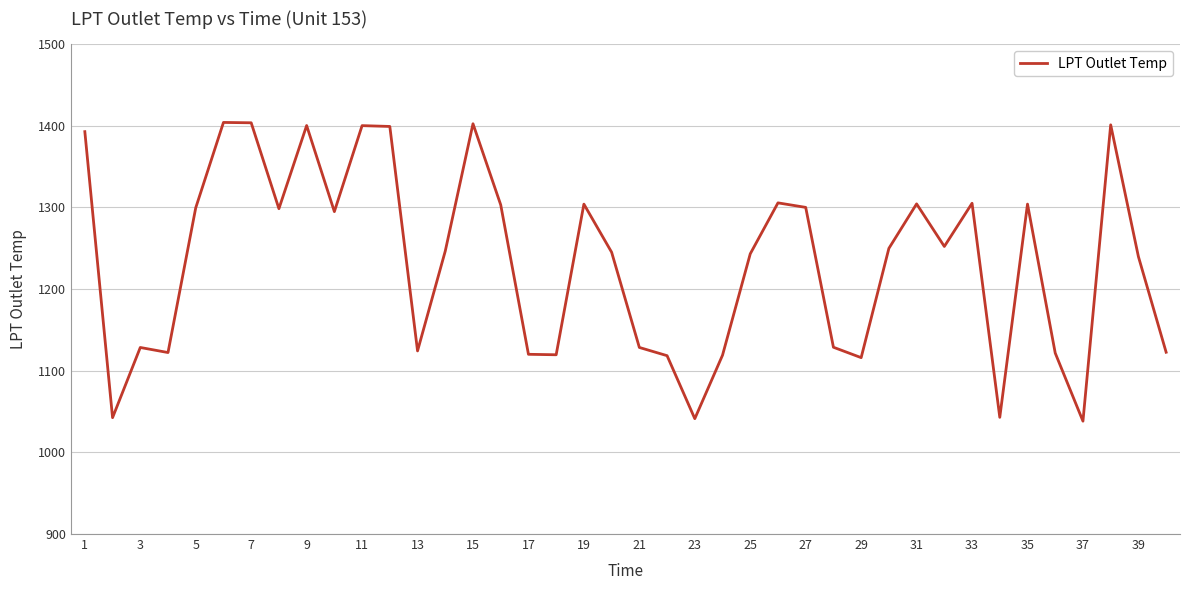

What is the minimum value shown in the chart?

1038.2